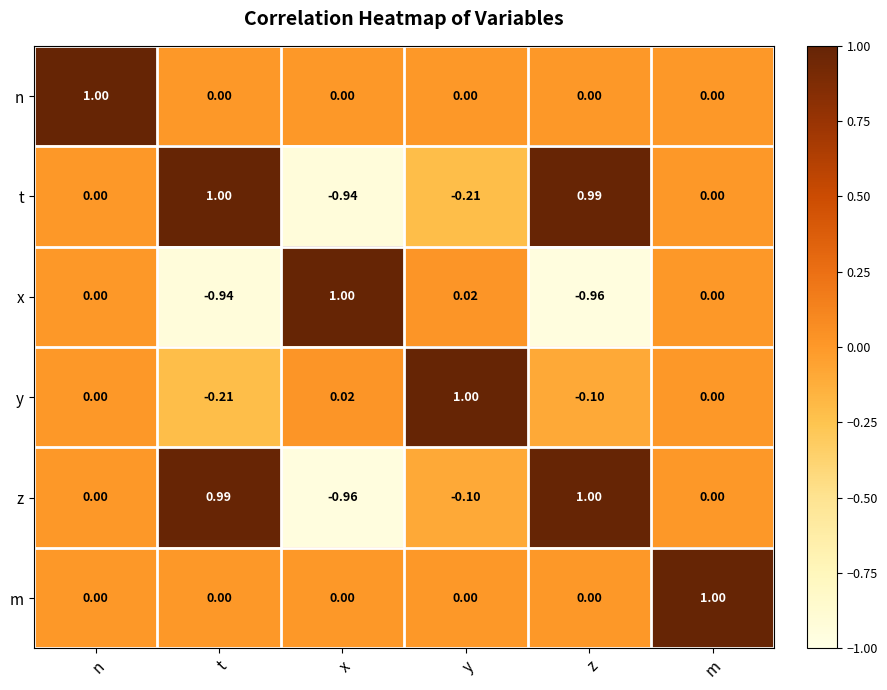

Is the value of t at x greater than the value of x at z?

Yes